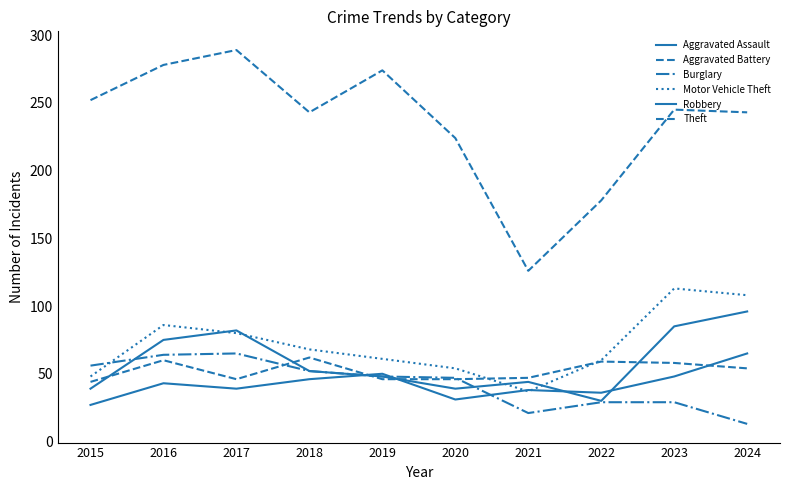

How many lines are shown in the chart?

6